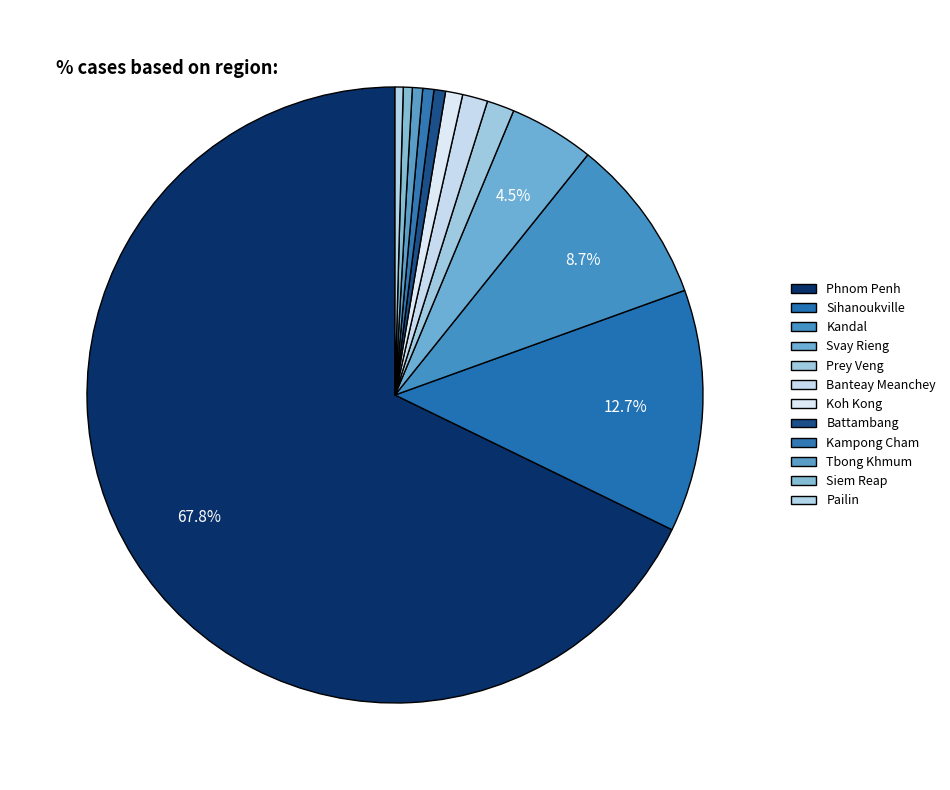

What is the total percentage of Battambang and Siem Reap?

1.1%